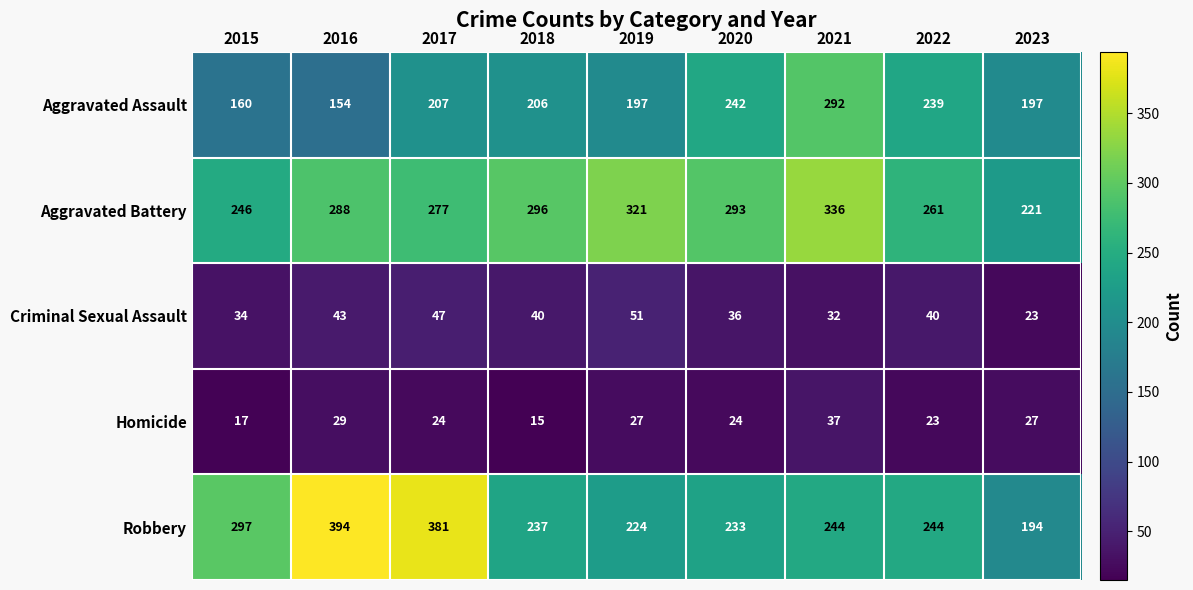

What is the spread (max minus min) of values at 2019?

294